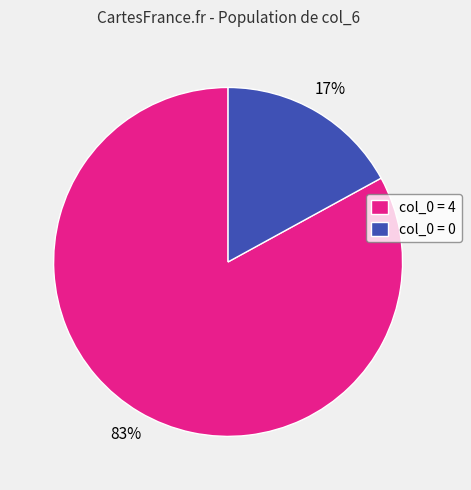

Which category accounts for the majority?

col_0 = 4